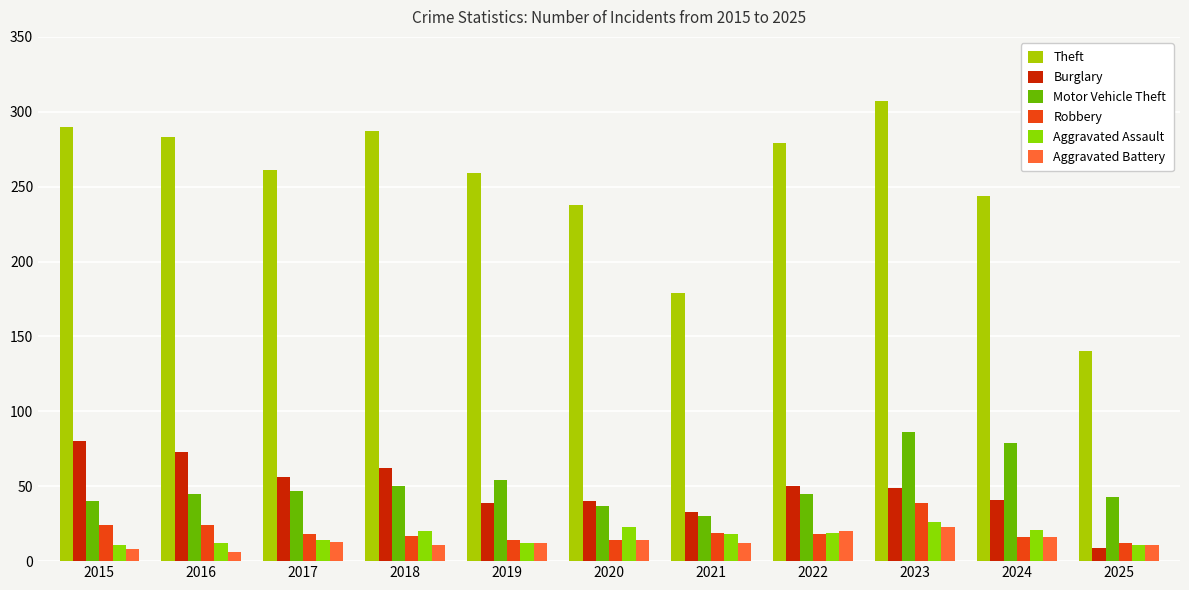

Count the number of data series in this chart.

6